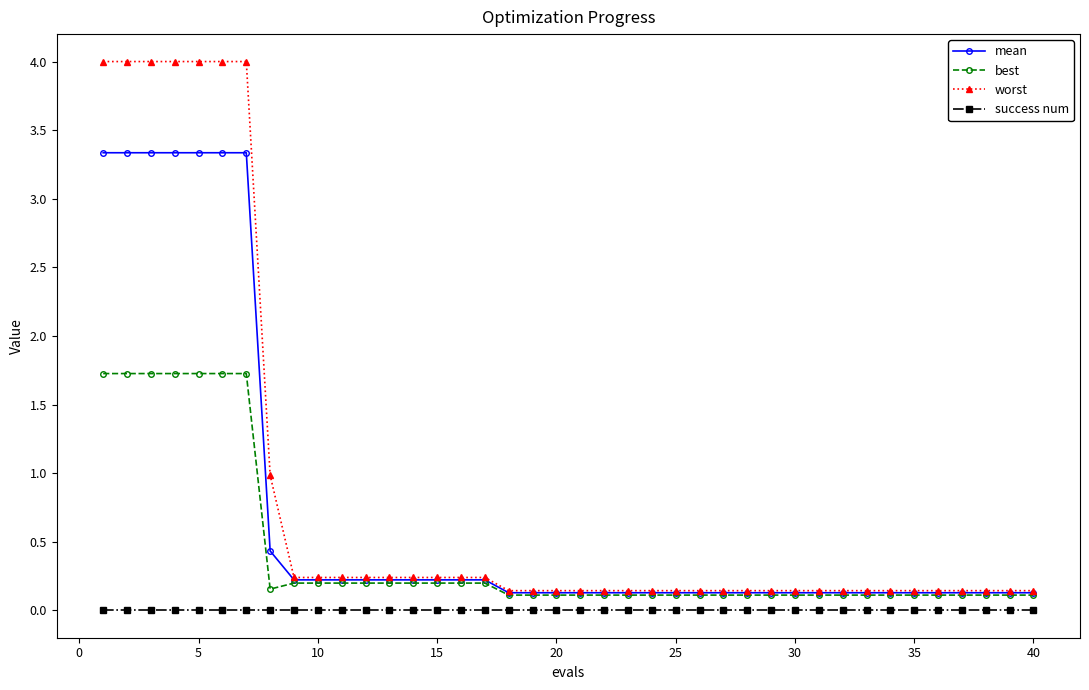

Rank the series by their average value, from lowest to highest.

success num, best, mean, worst